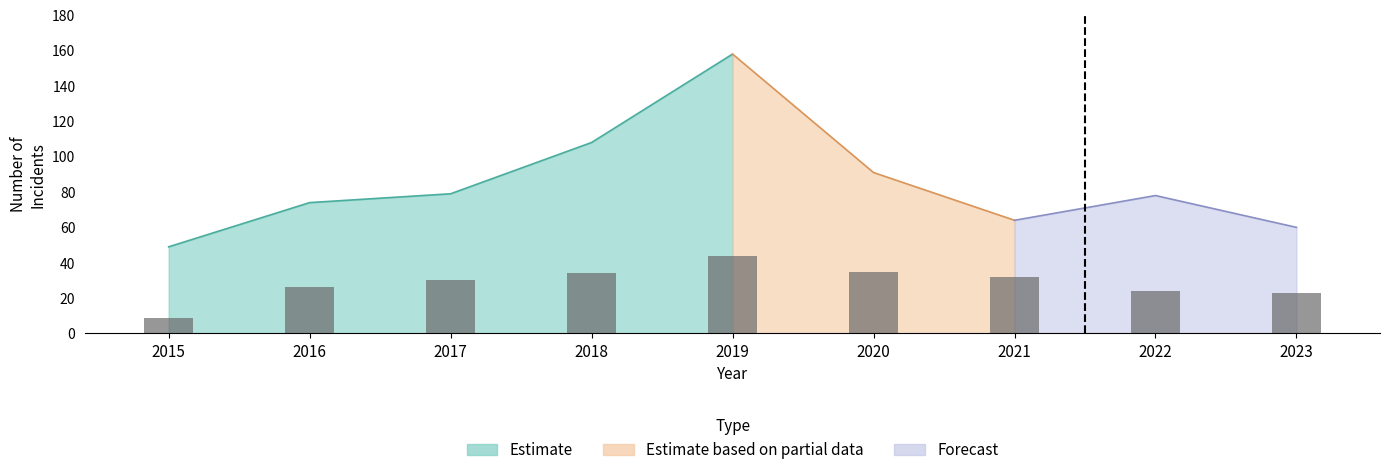

The value at 2016 is 26. True or false?

True